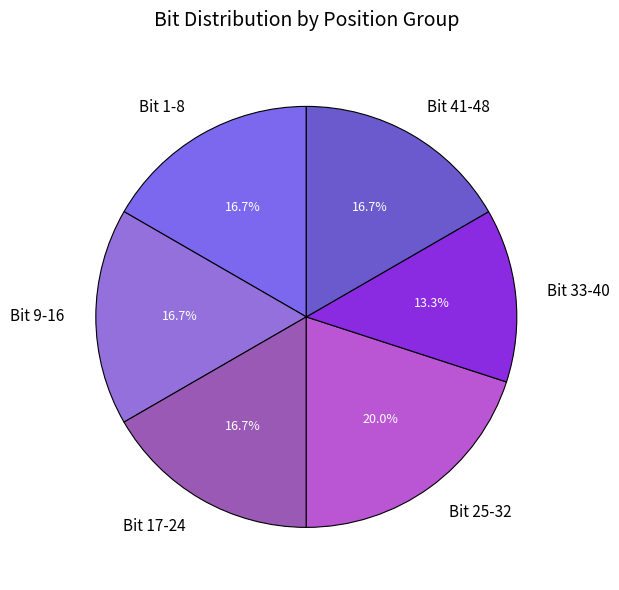

True or false: Bit 25-32 accounts for 43% of the total.

False